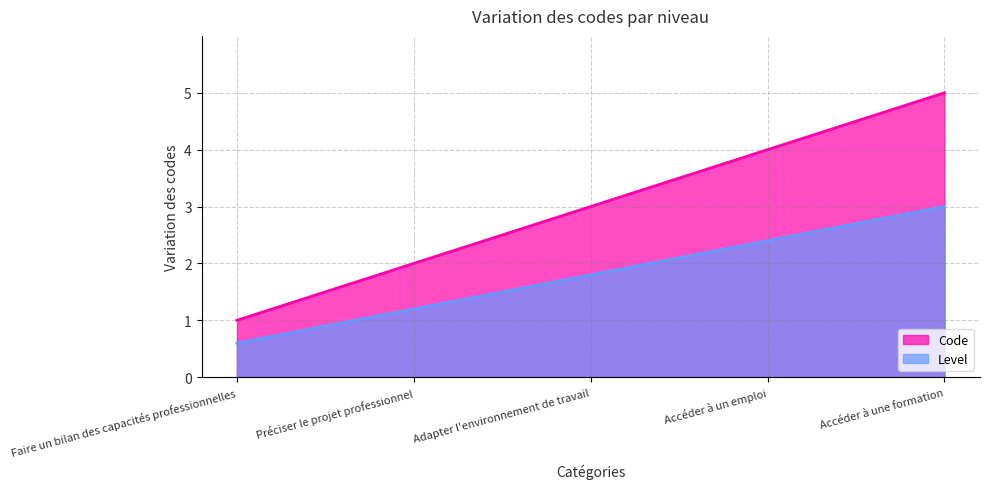

Where is the data nearest to the value 3?

Adapter l'environnement de travail